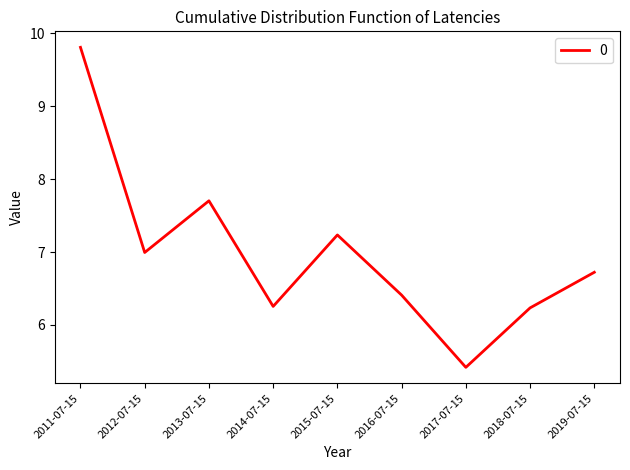

At which category does the data reach its first local peak?

2013-07-15